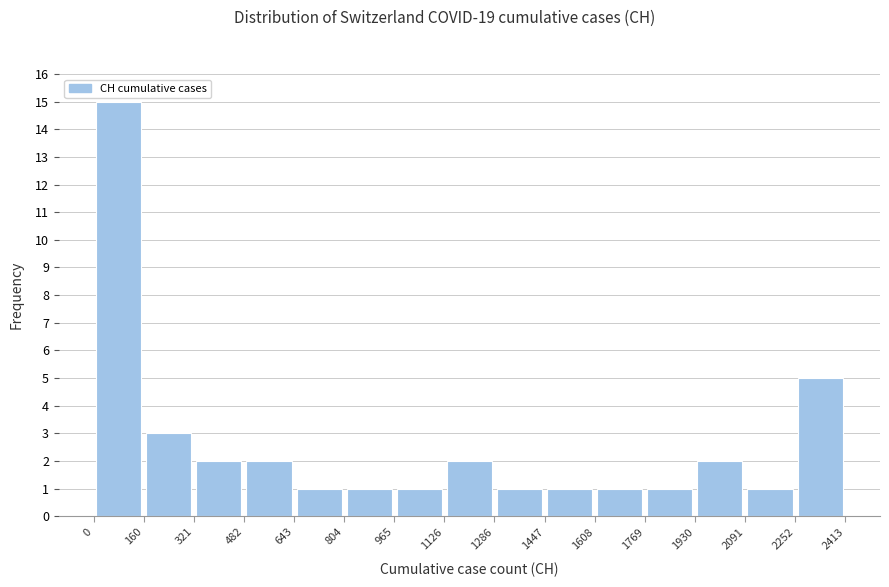

Over which range of the x-axis is the bar tallest?

0 to 160